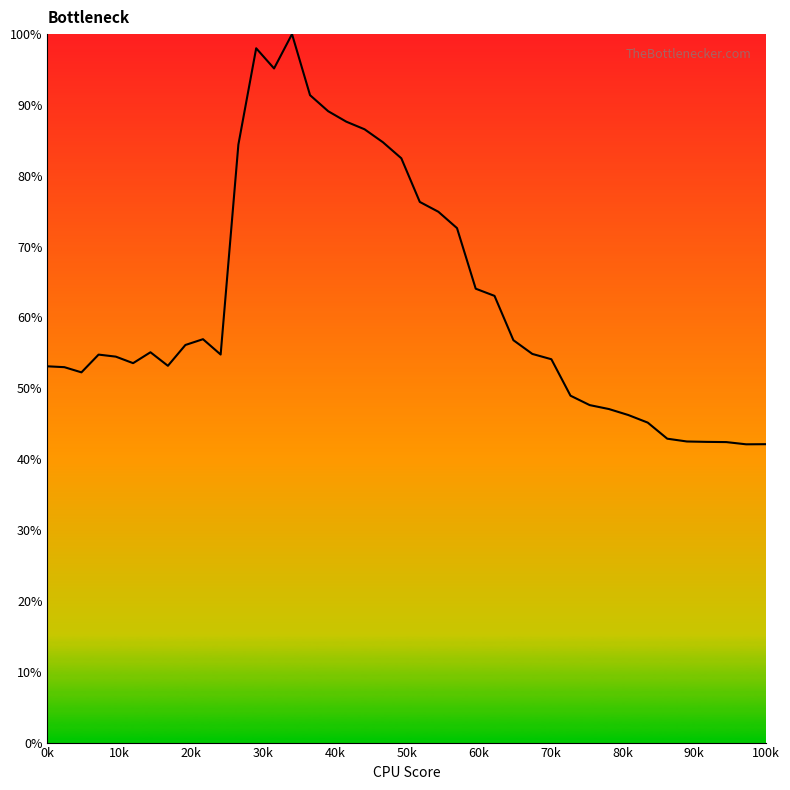

What is the minimum value shown in the chart?

42.1